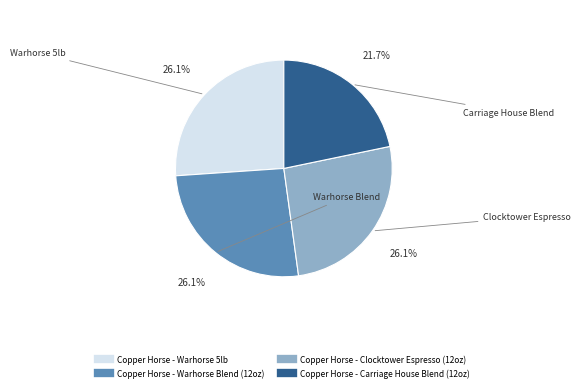

Is there any slice that represents more than half of the pie?

No